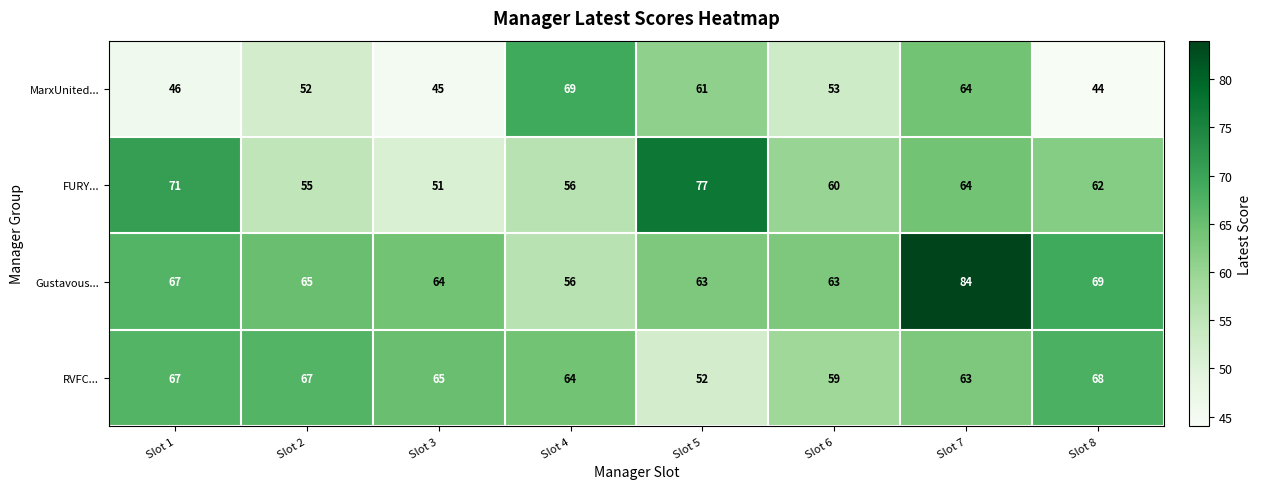

At how many categories does at least one series exceed 62?

8